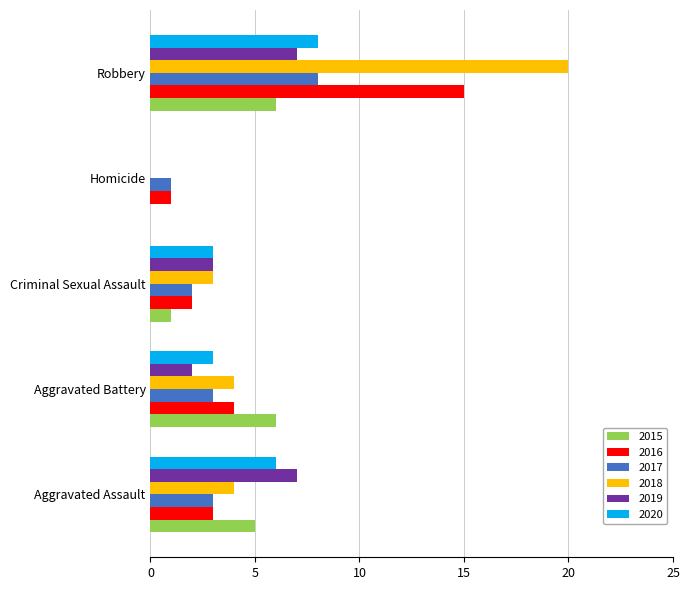

What is the difference between the 2020 values at Aggravated Assault and Criminal Sexual Assault?

3